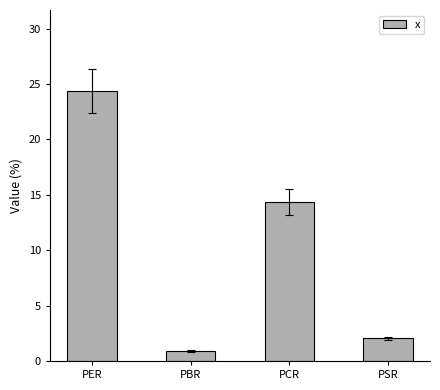

What is the smallest value displayed?

0.9